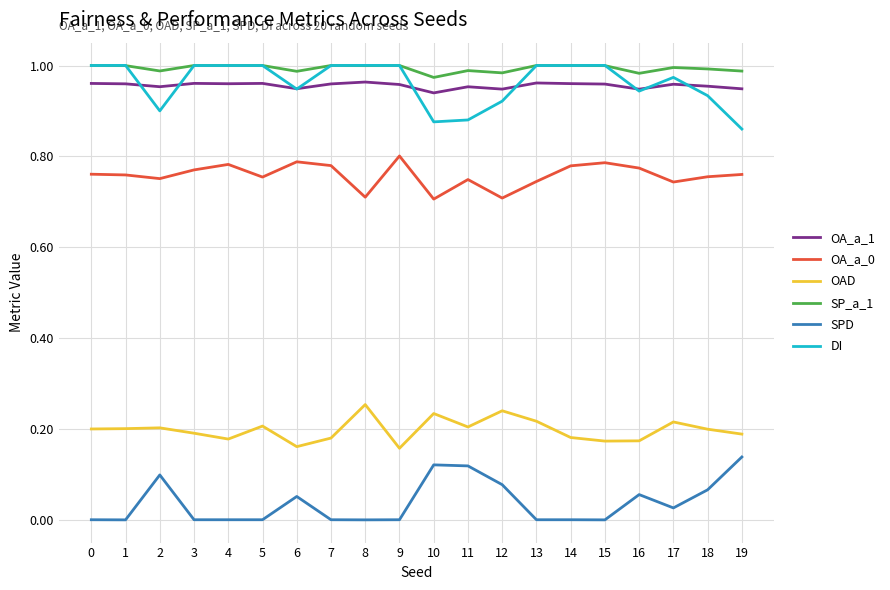

Is the value of DI at 14 greater than the value of SP_a_1 at 6?

Yes